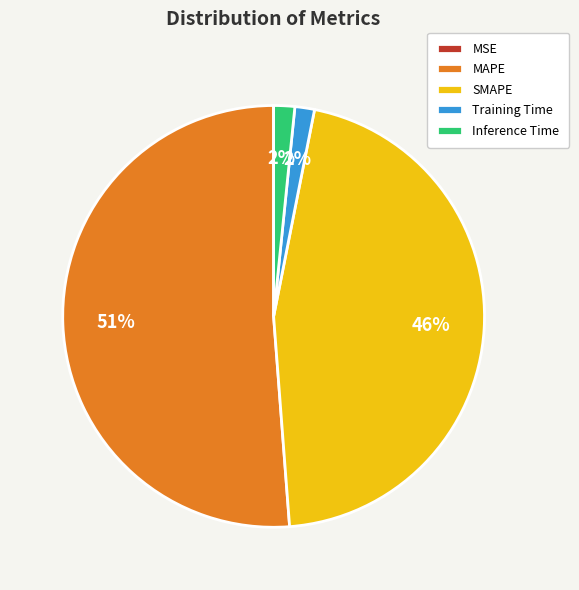

Which slice is the largest?

MAPE